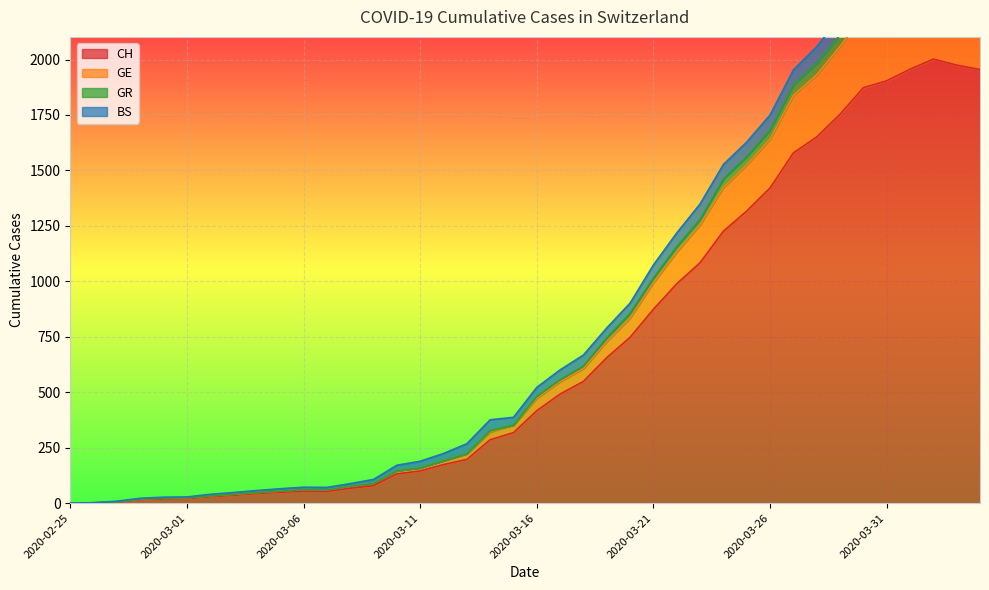

True or false: GE and GR intersect in this chart.

False